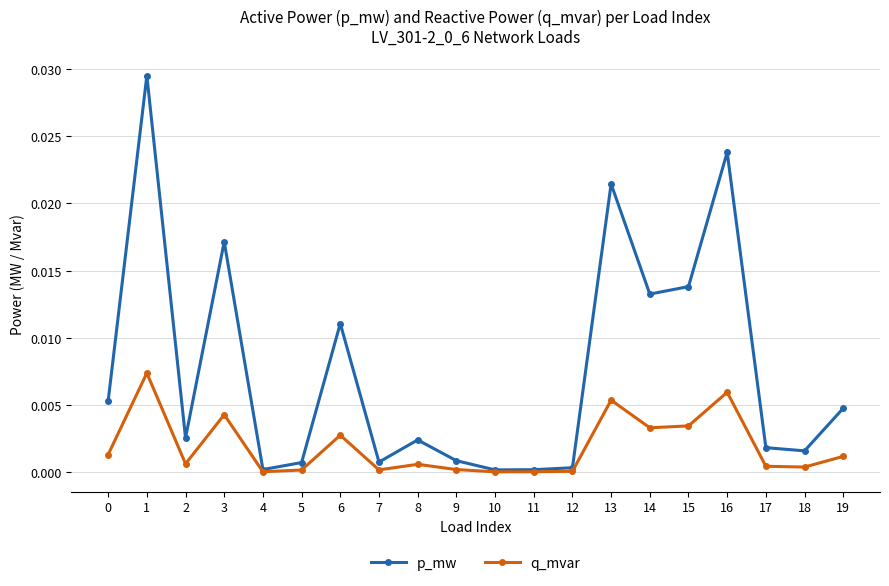

At which category does p_mw reach its first local peak?

1